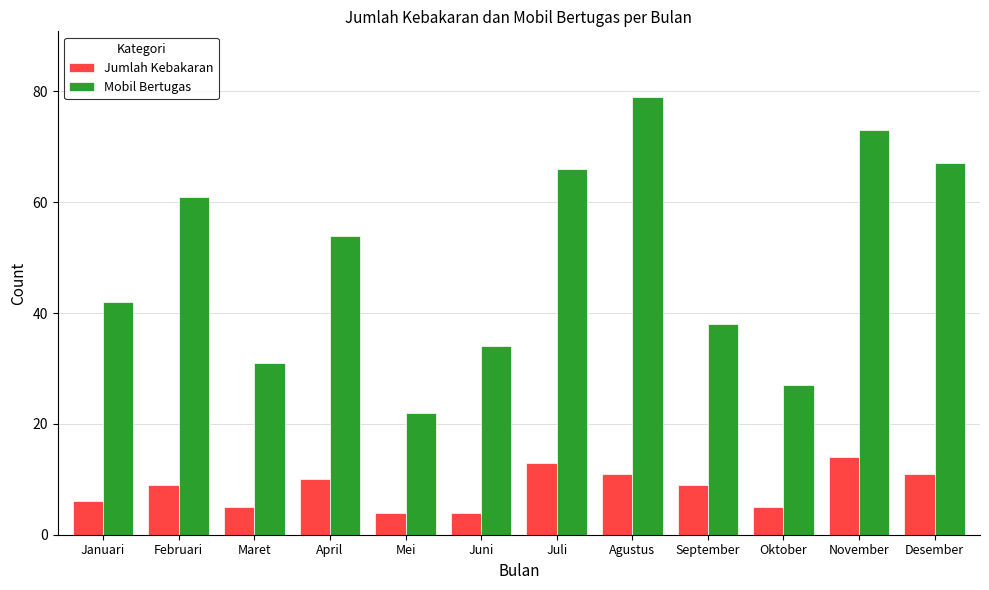

List the series in order of their peak value, highest first.

Mobil Bertugas, Jumlah Kebakaran